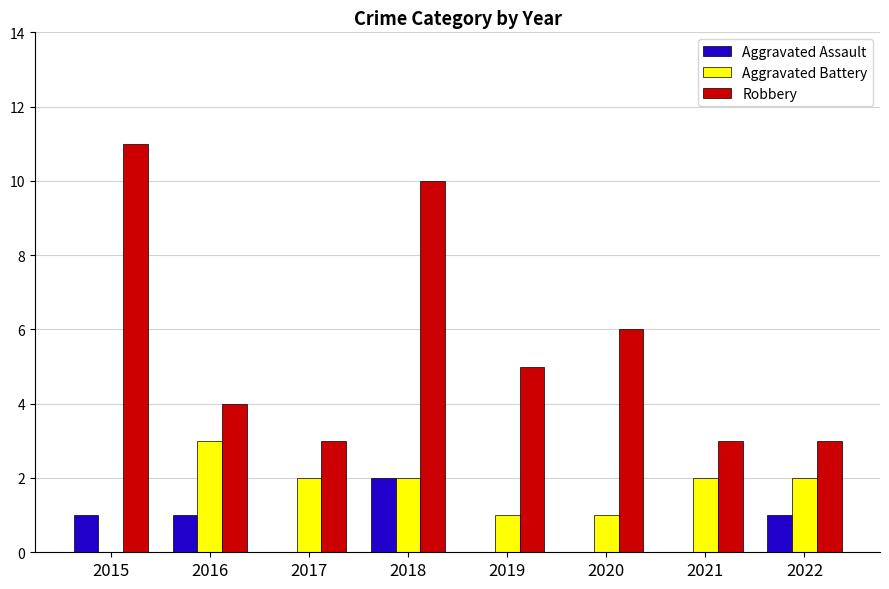

The Aggravated Battery series shows -1 at 2015. True or false?

False